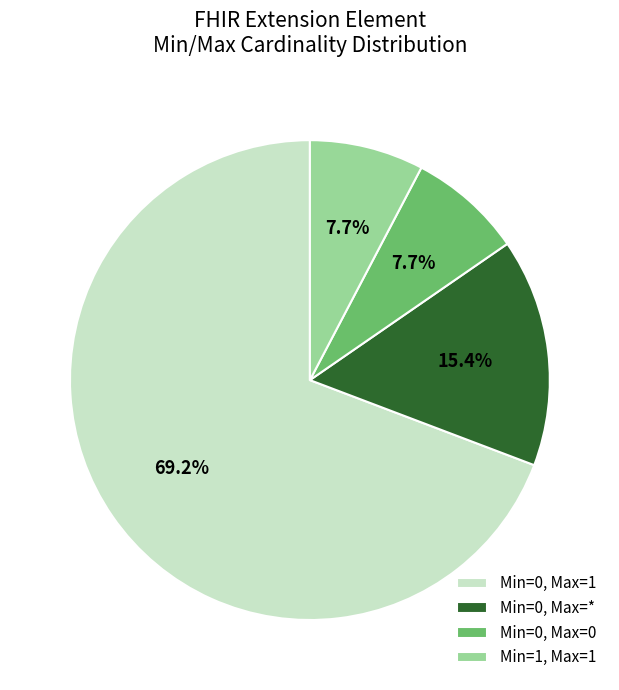

What is the largest slice in the pie chart?

Min=0, Max=1